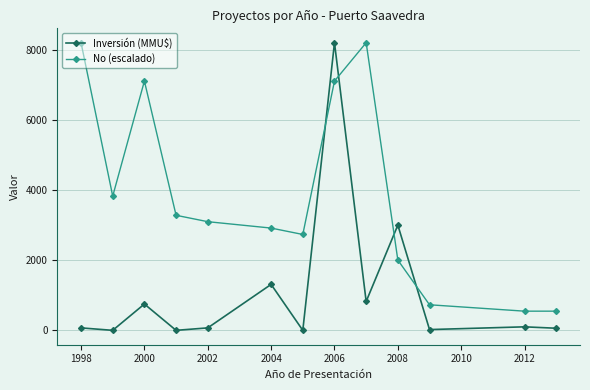

What is the highest value of the Inversión (MMU$) series?

8200.0